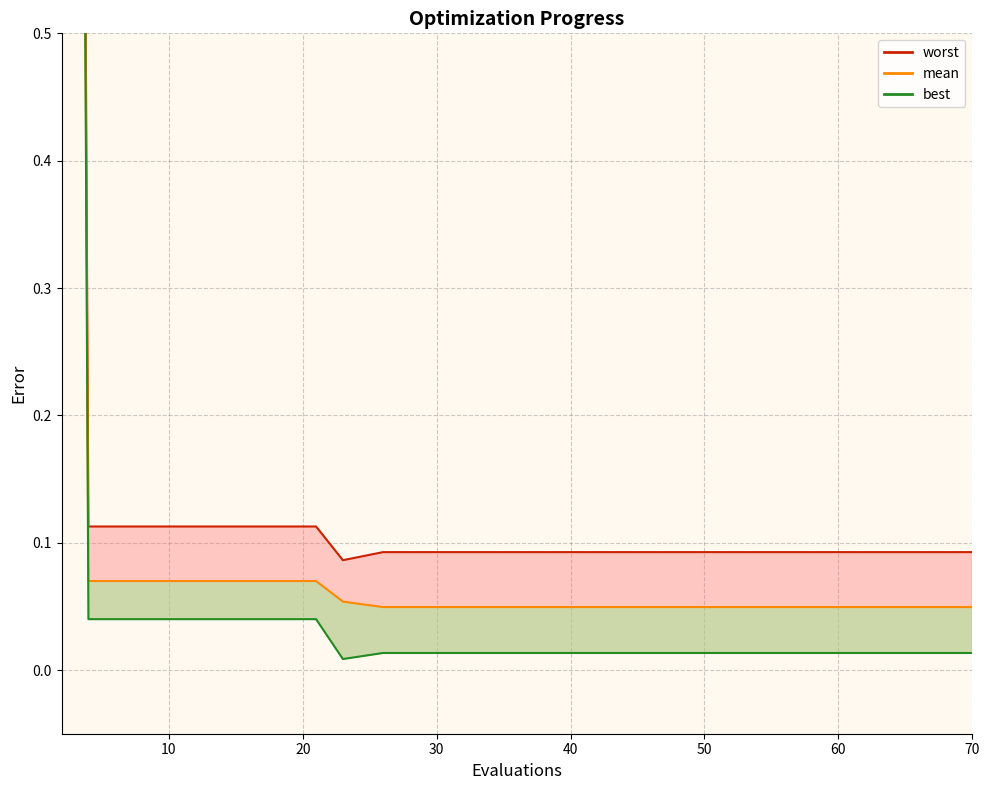

How many lines are shown in the chart?

3